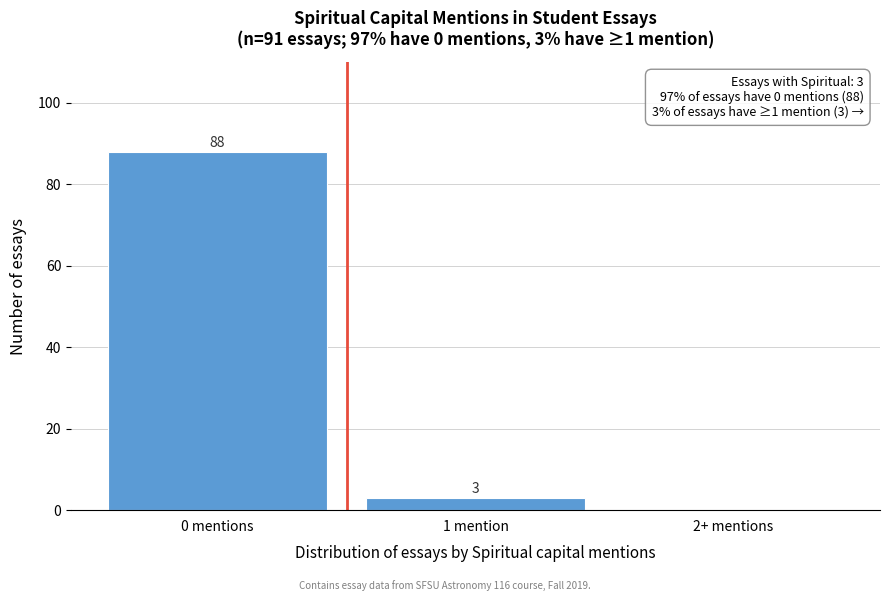

Reading left to right, transcribe all the data shown in this chart.

0 mentions=88	1 mention=3	2+ mentions=0